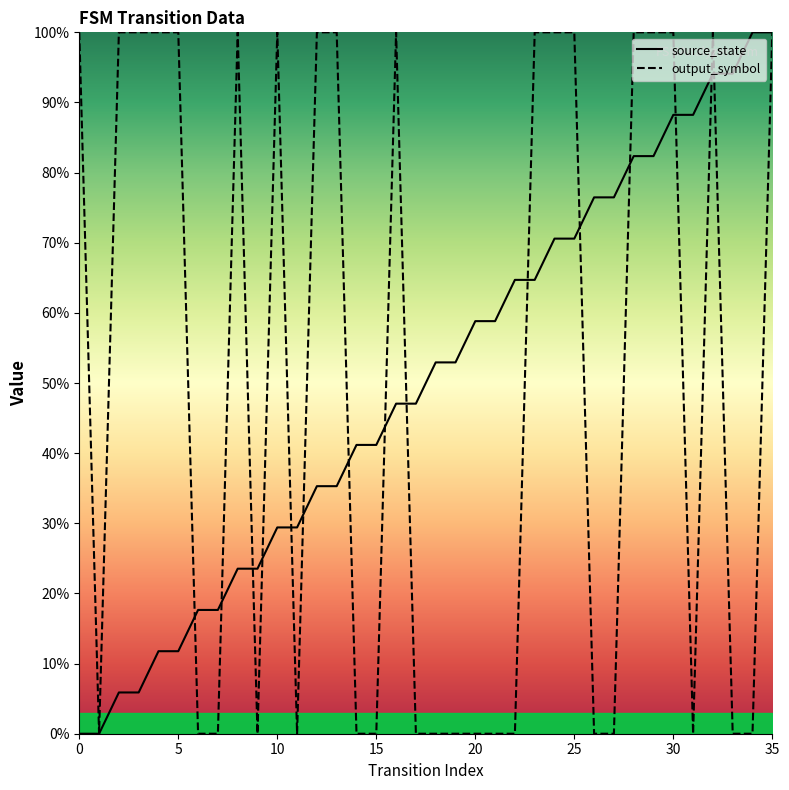

How many values in source_state are above zero?

34